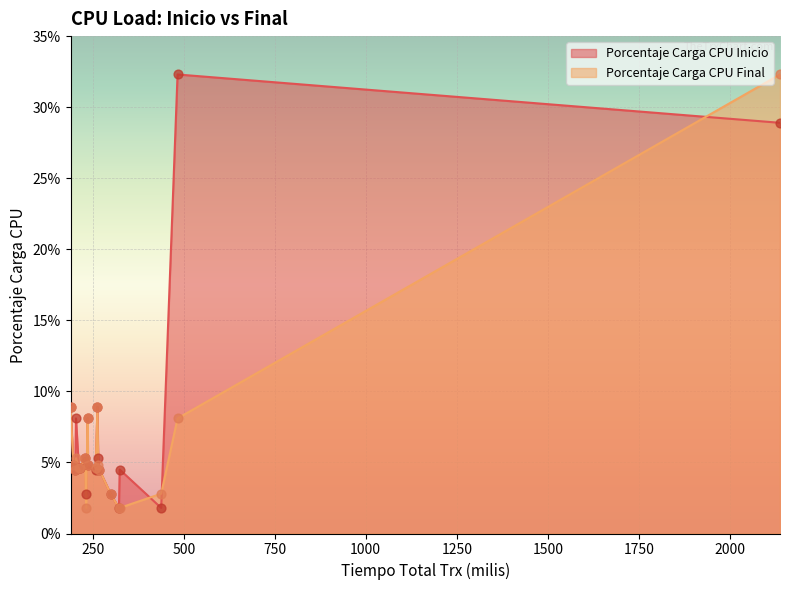

What are all the series names shown in the legend?

Porcentaje Carga CPU Inicio, Porcentaje Carga CPU Final